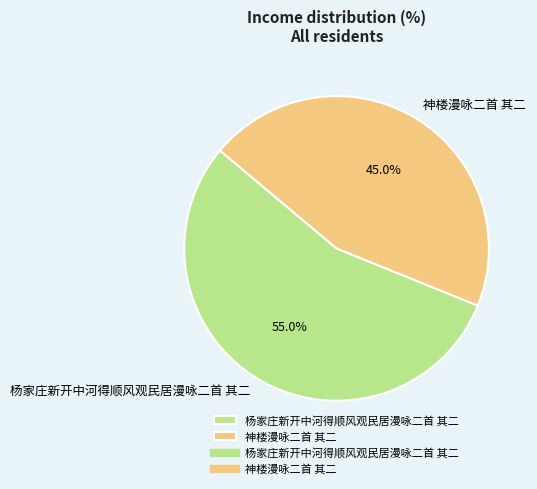

Which category has the biggest portion of the pie?

杨家庄新开中河得顺风观民居漫咏二首 其二